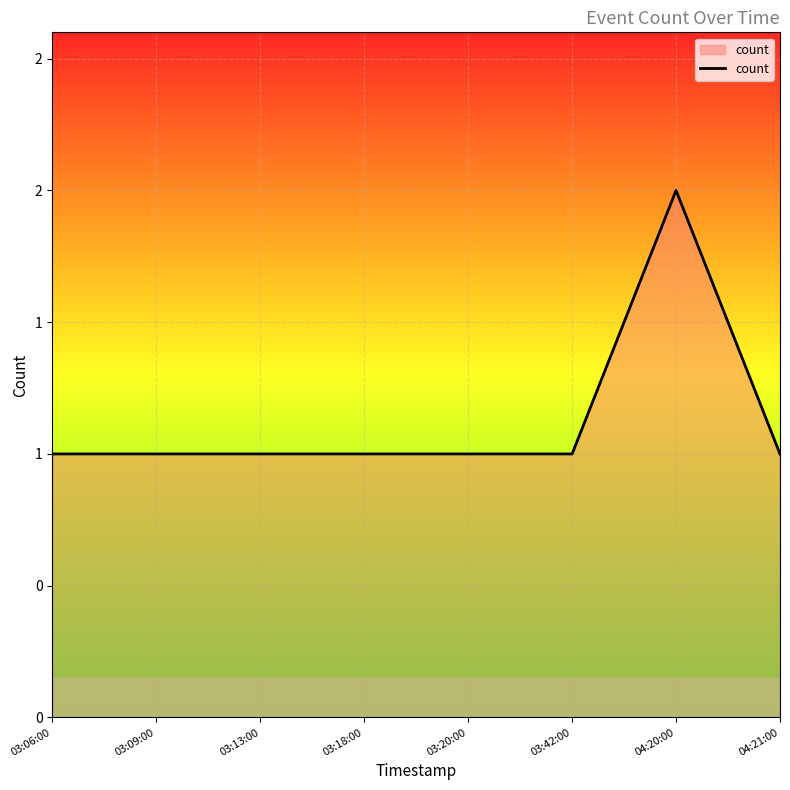

At which label is the value closest to 1?

03:06:00